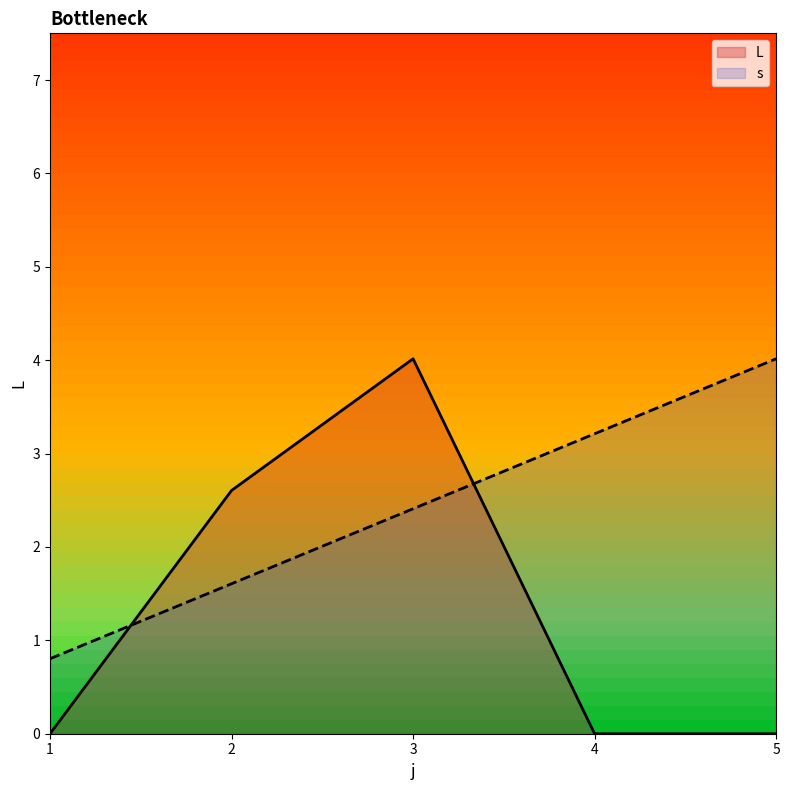

Reading left to right, extract all data points from this chart.

L: 0.0	2.6	4.0	0.0	0.0
s: 0.8	1.6	2.4	3.2	4.0